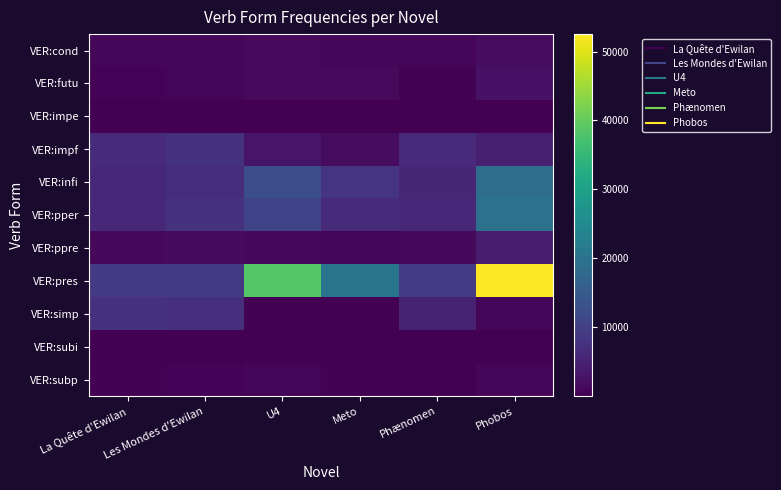

At Meto, list the series in order from smallest to largest.

VER:subi, VER:impe, VER:simp, VER:subp, VER:cond, VER:ppre, VER:futu, VER:impf, VER:pper, VER:infi, VER:pres